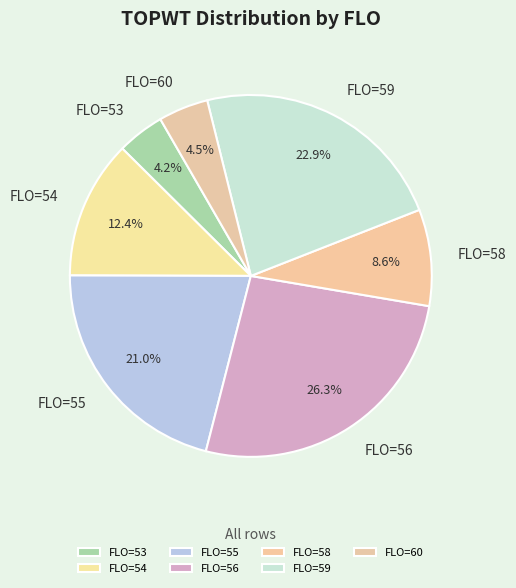

Approximately how many times larger is the value at FLO=53 compared to FLO=54?

0.3